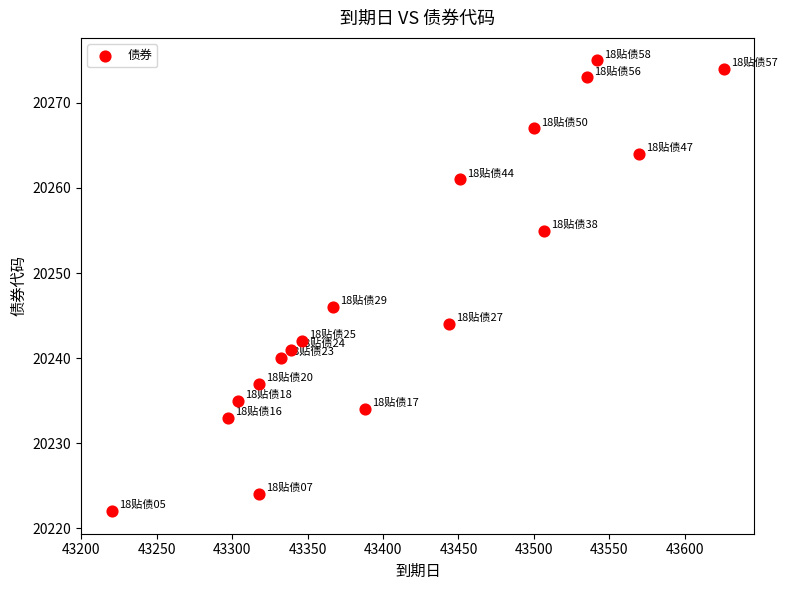

What Y value in the scatter plot is closest to 20248?

20246